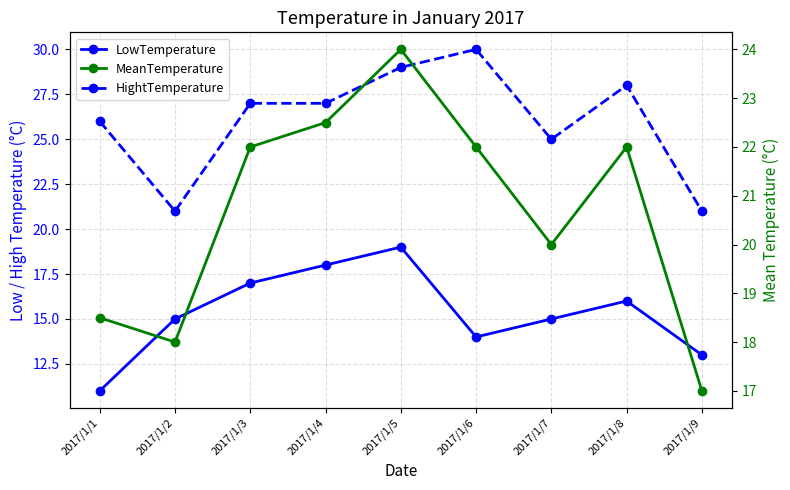

In HightTemperature, how many points are lower than both neighbors (excluding endpoints)?

2